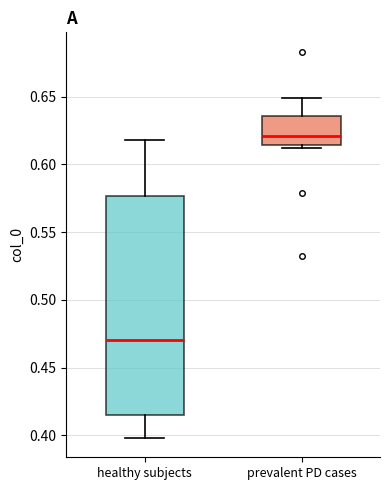

Reading left to right, transcribe this box plot: for each box, give where its median line is, the range the box spans, and where its two whiskers end, as read against the y-axis. The values are not printed on the chart, so give them approximately, as read against the axis.

healthy subjects: median 0.470, box 0.415 to 0.575, whiskers 0.400 to 0.620
prevalent PD cases: median 0.620, box 0.615 to 0.635, whiskers 0.610 to 0.650